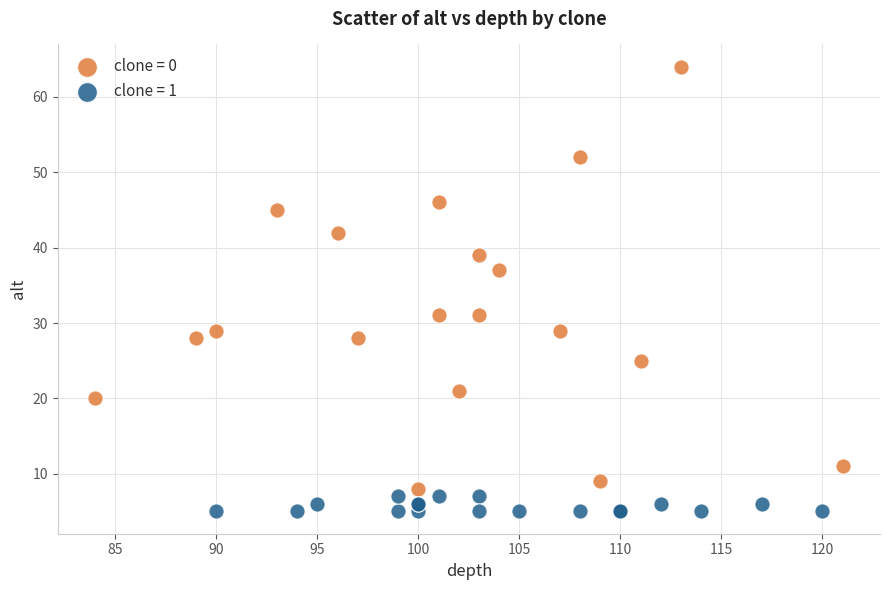

What are all the series names shown in the legend?

clone = 0, clone = 1